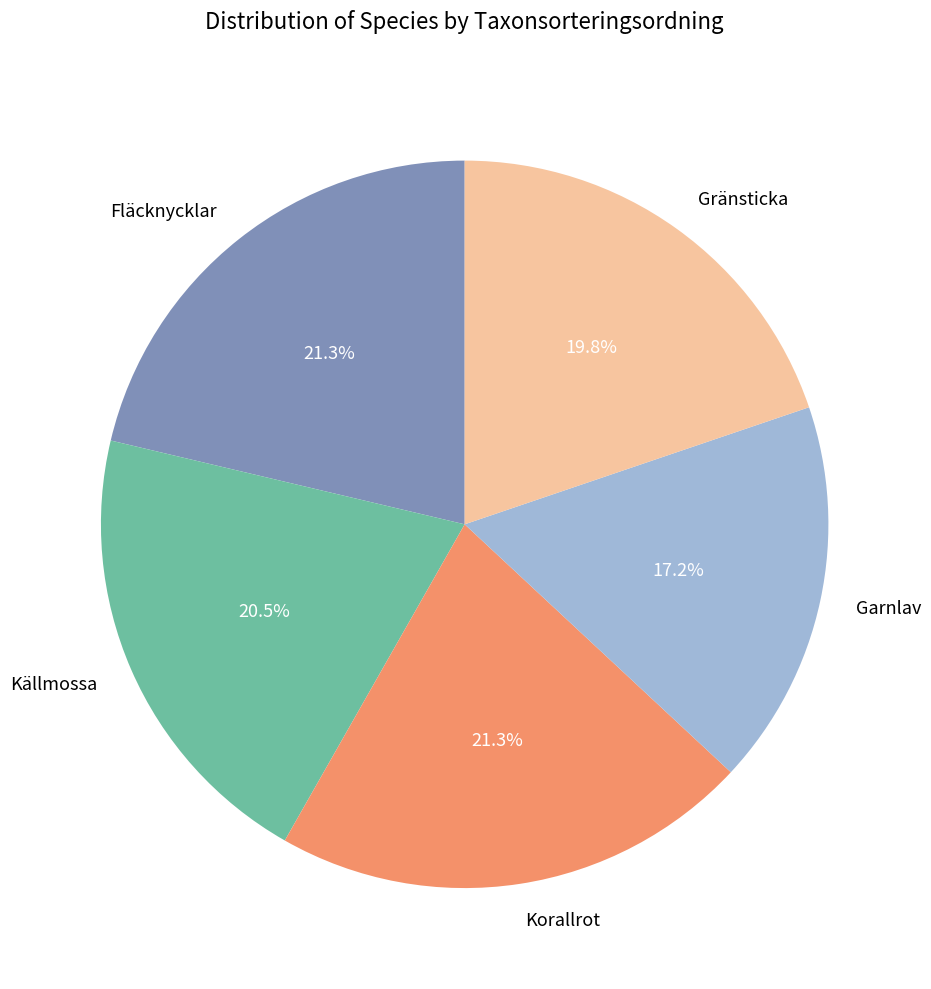

How many segments does this pie chart have?

5